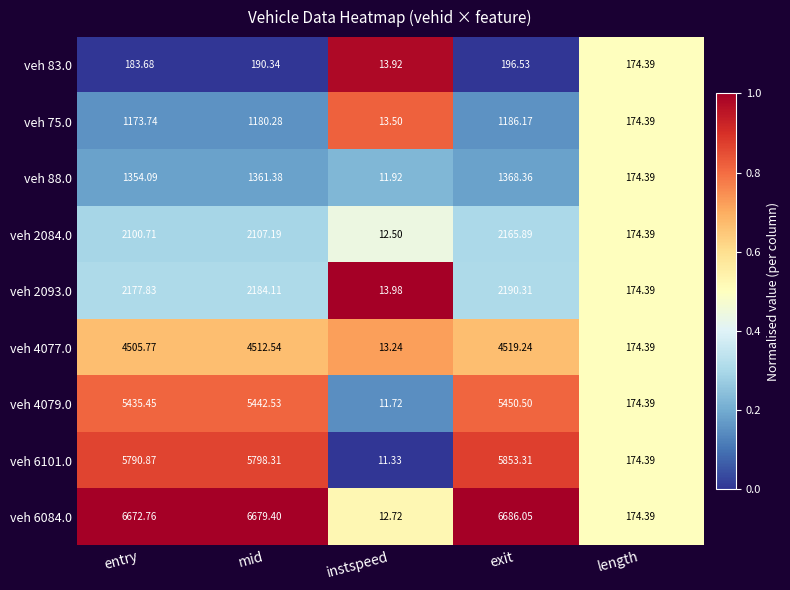

Where is veh 88.0 nearest to the value 690?

length